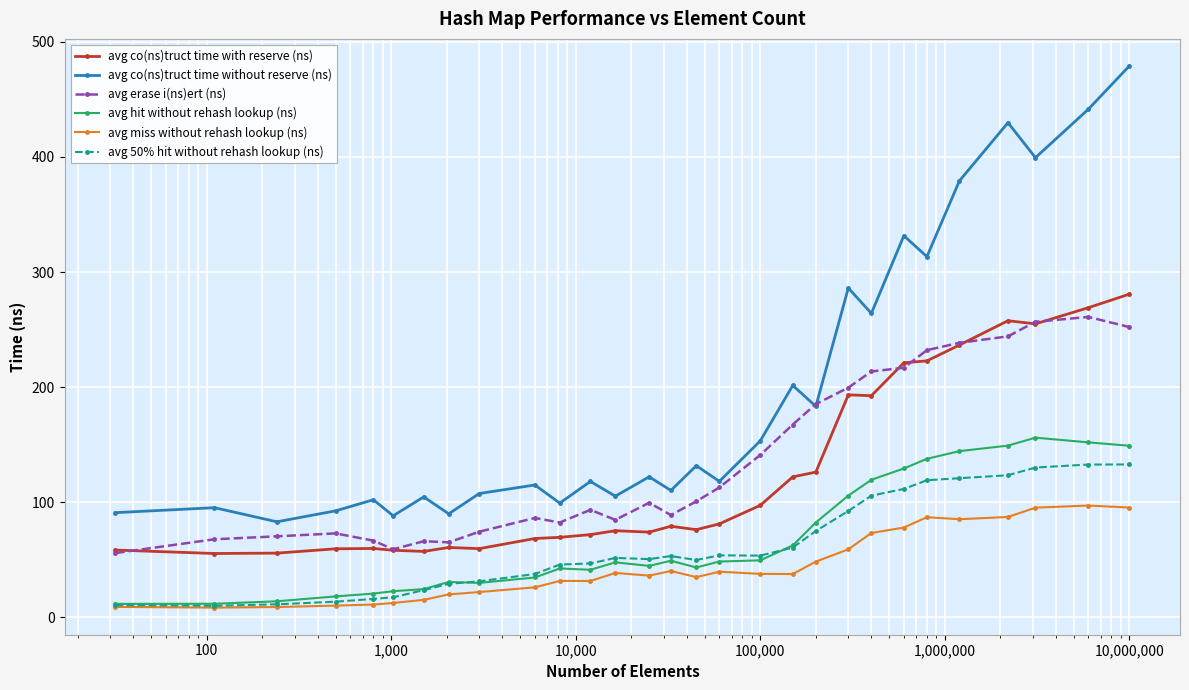

How many values in the avg hit without rehash lookup (ns) series exceed 47?

15